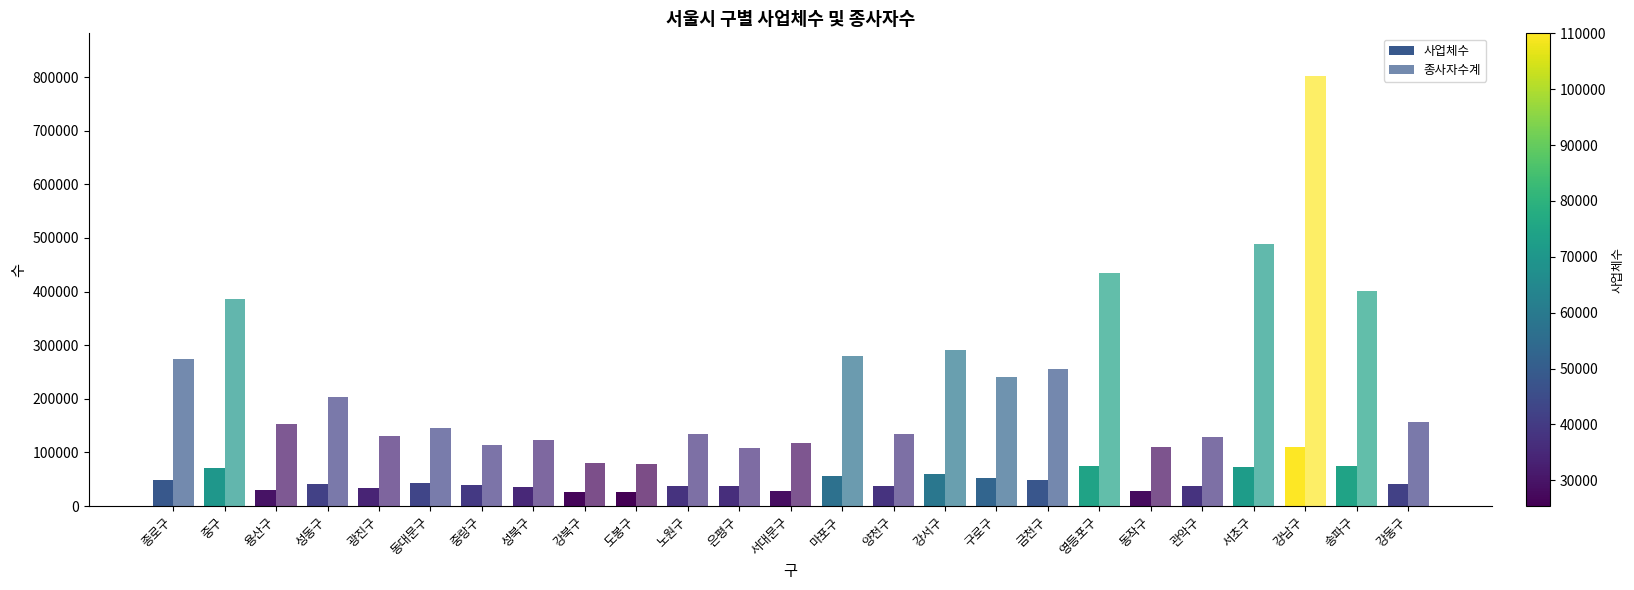

List the series in order of their overall mean, lowest first.

사업체수, 종사자수계